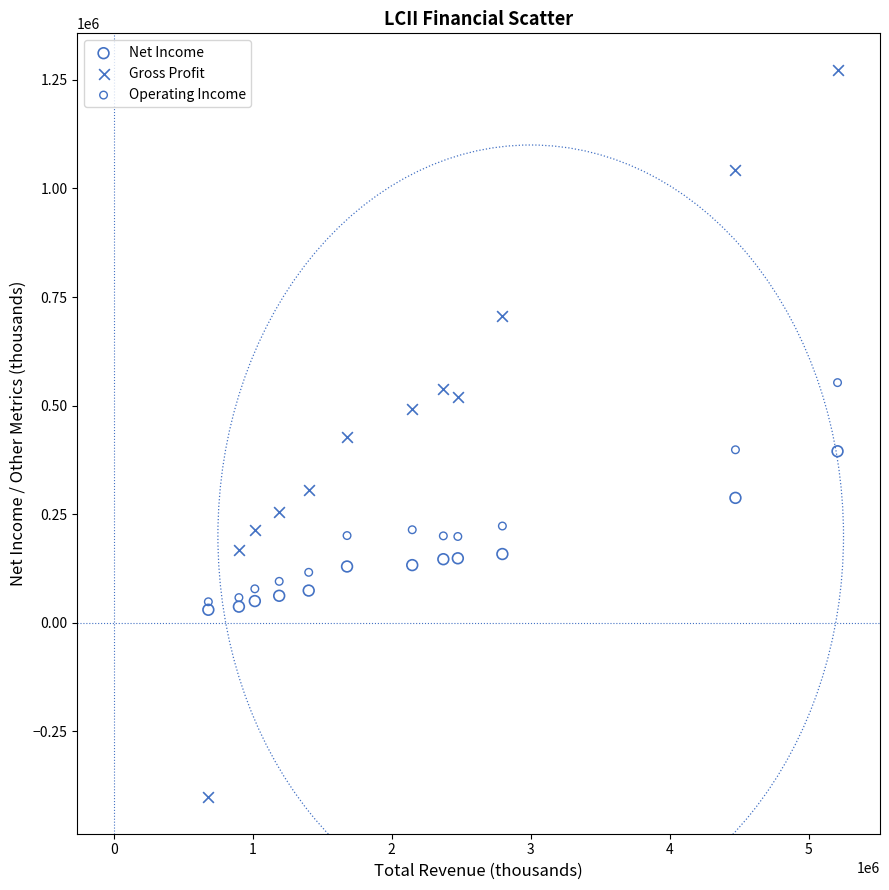

Which series contains the lowest Y value?

Gross Profit